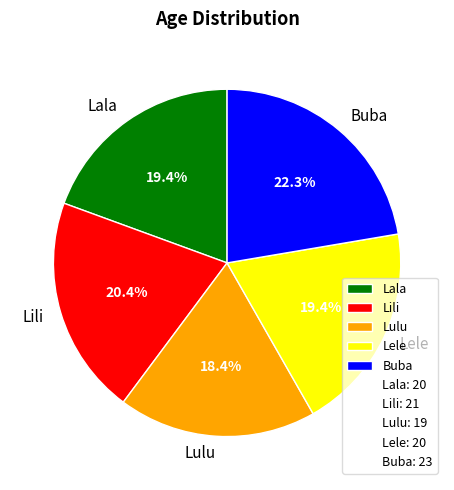

How many slices are in this pie chart?

5